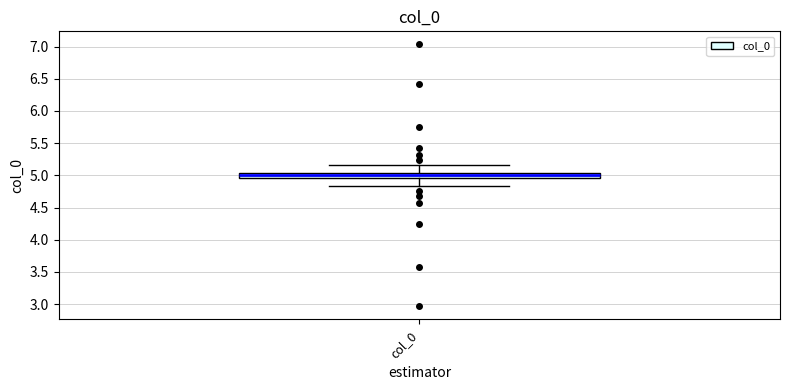

Where is the upper edge of the box for col_0 on the y-axis? The values are not printed on the chart, so give them approximately, as read against the axis.

5.05